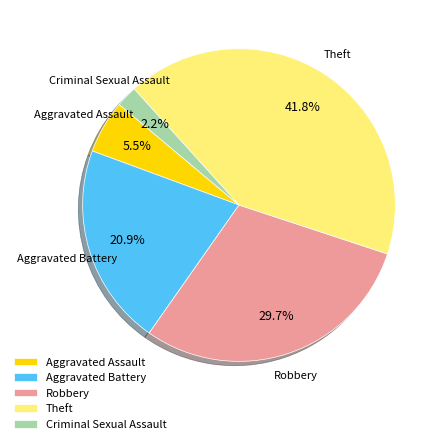

How many segments does this pie chart have?

5